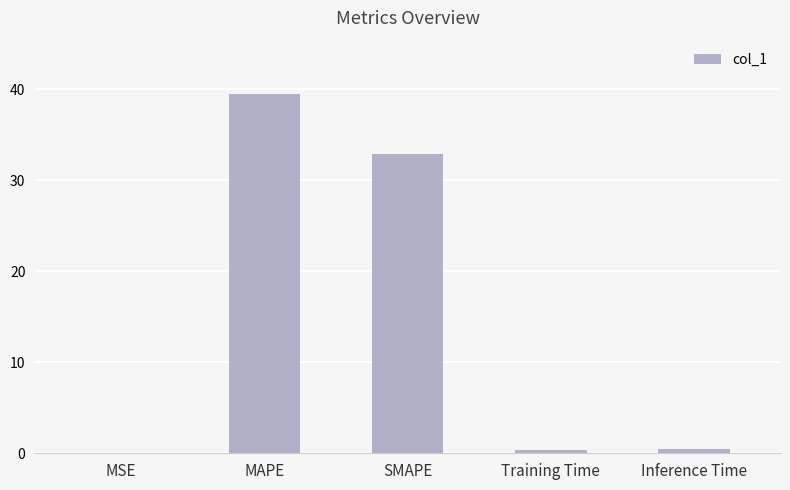

How many series are shown in this chart?

1